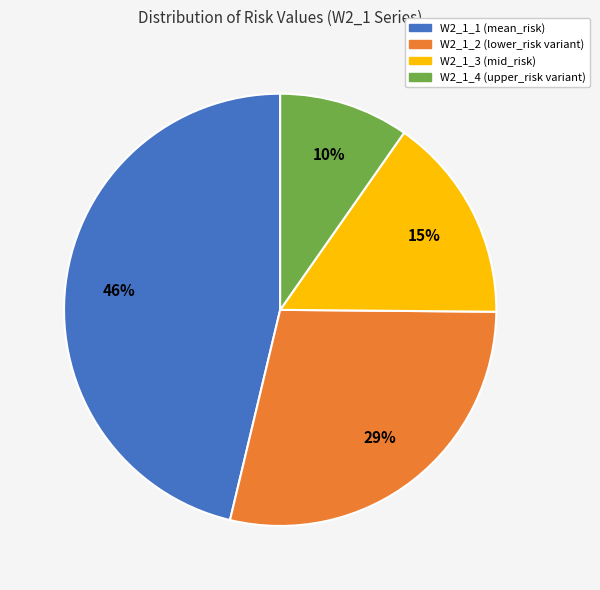

To the nearest percent, what is the average slice percentage?

25%